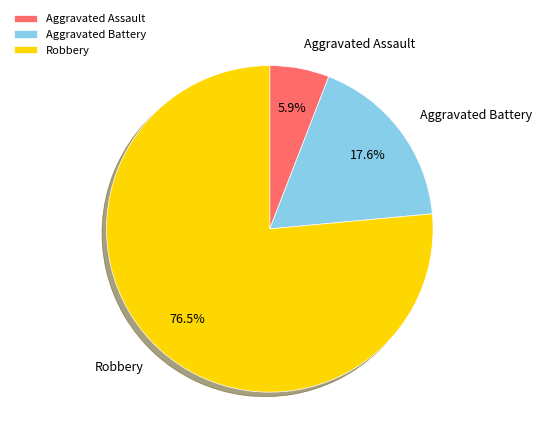

To the nearest percent, what is the combined percentage of Aggravated Battery and Robbery?

94%